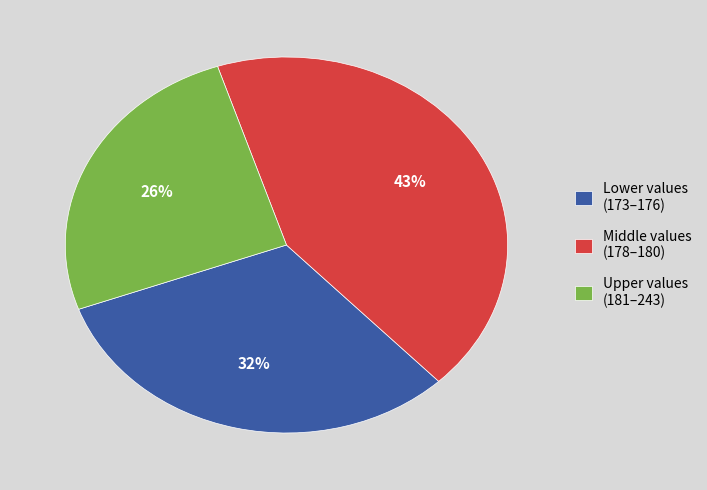

To the nearest percent, what percentage of the pie is Middle values (178–180)?

43%